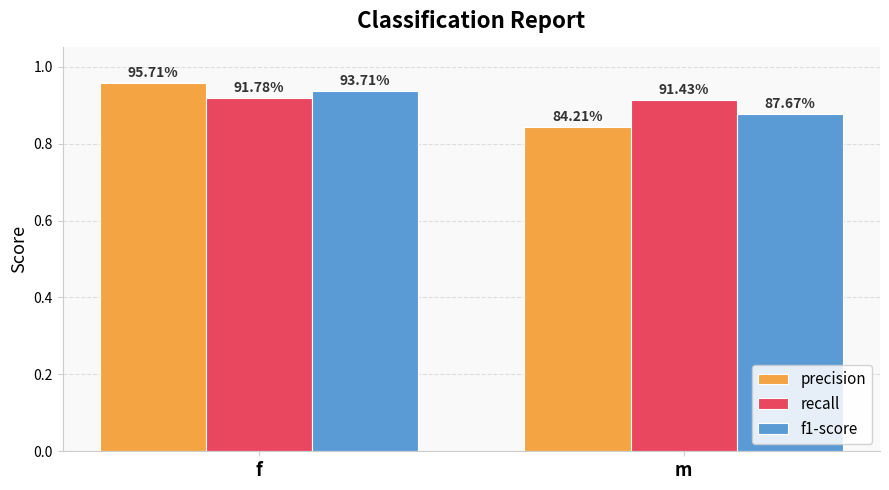

How many groups of bars are there?

2